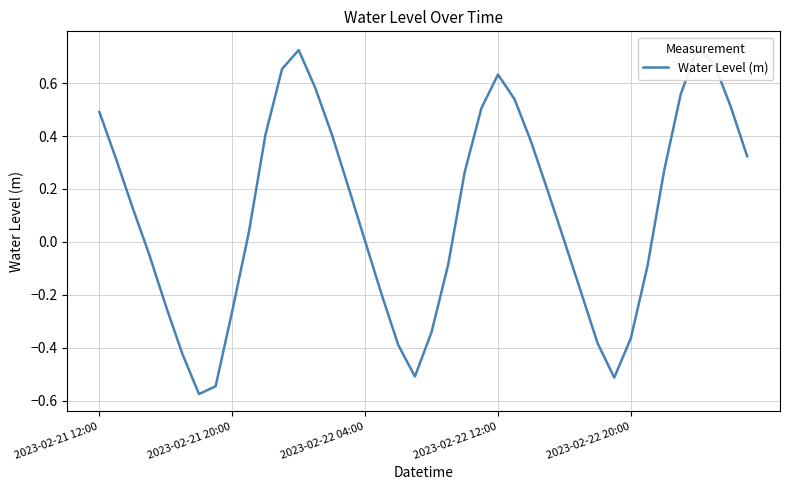

Does the chart have visible grid lines?

Yes